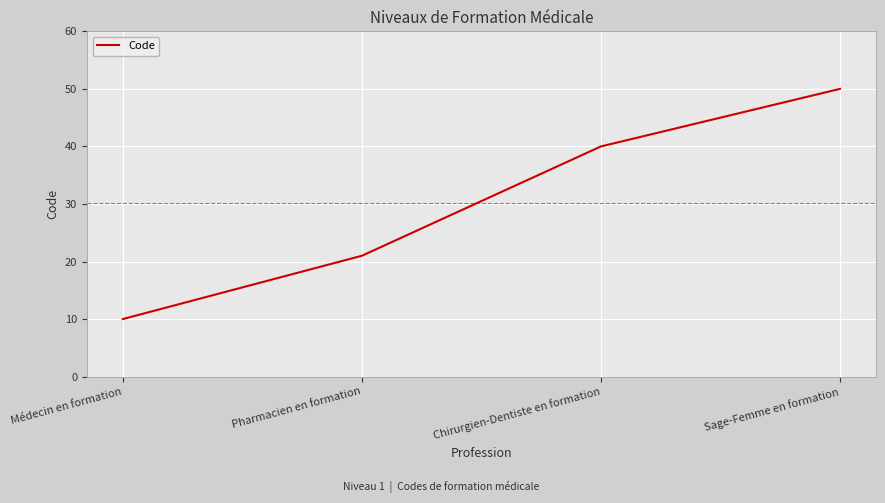

True or false: there are more than 1 points higher than both neighbors.

False